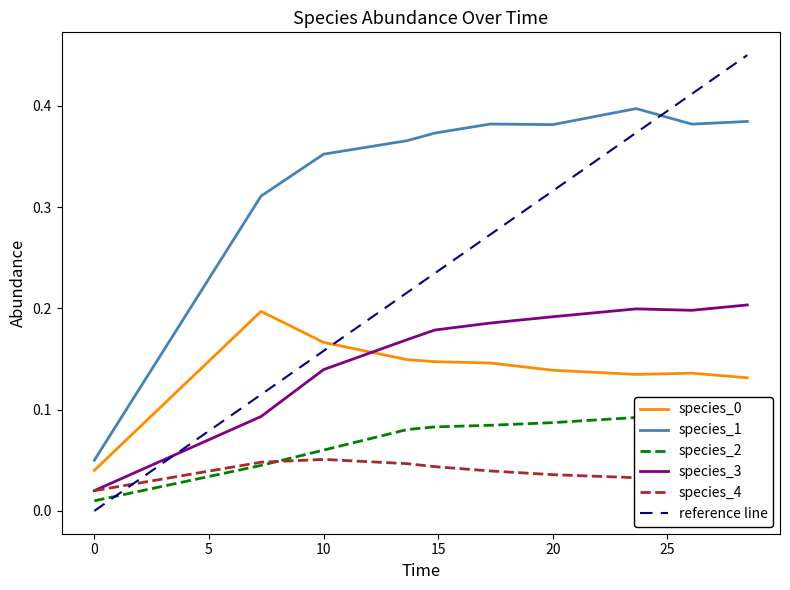

Where is the first local maximum for species_0?

7.272727272727273